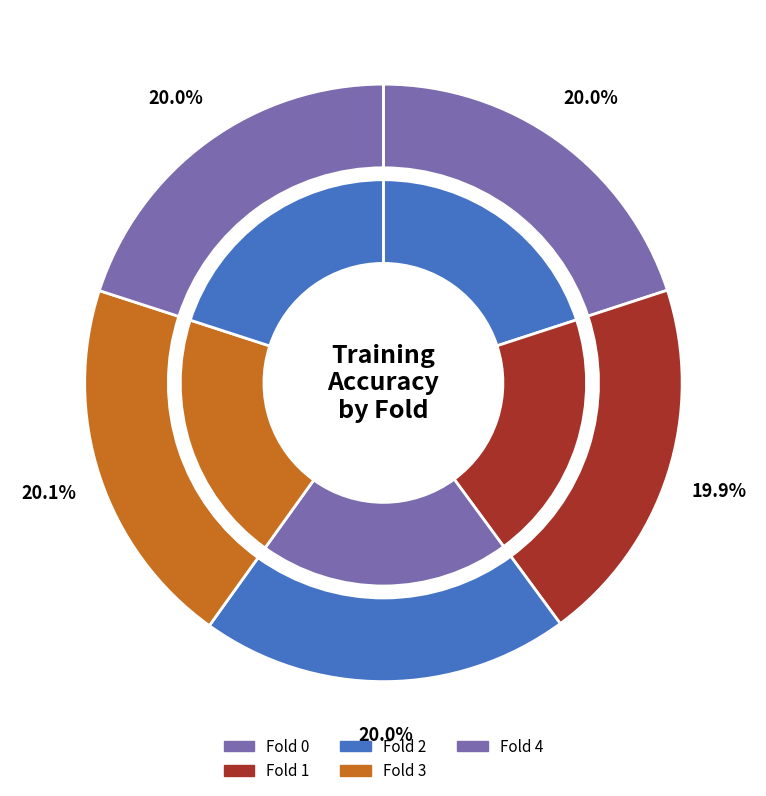

To the nearest percent, what percentage of the pie is Fold 0?

20%